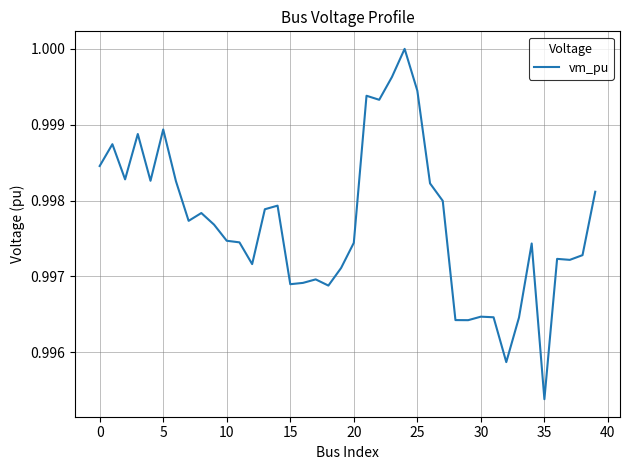

What is the sum of all values?

39.9